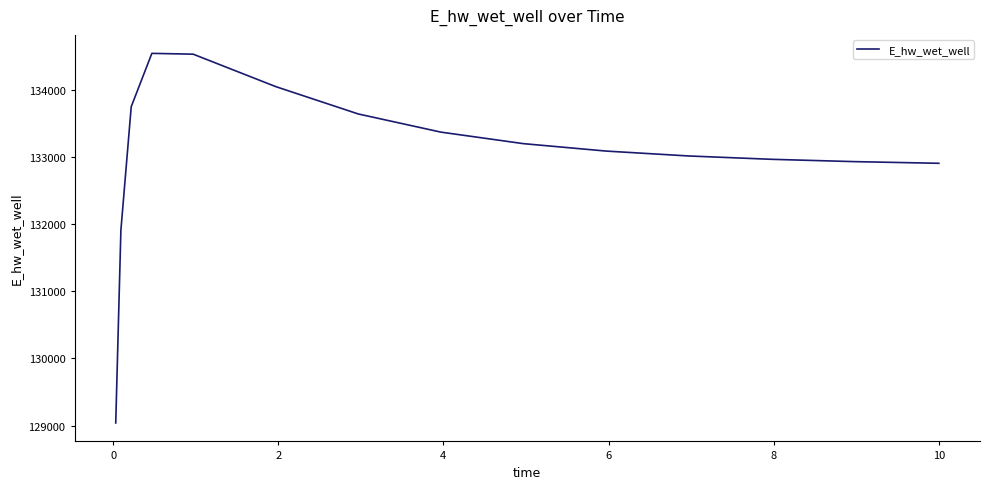

What is the difference between the maximum and minimum values?

5504.7